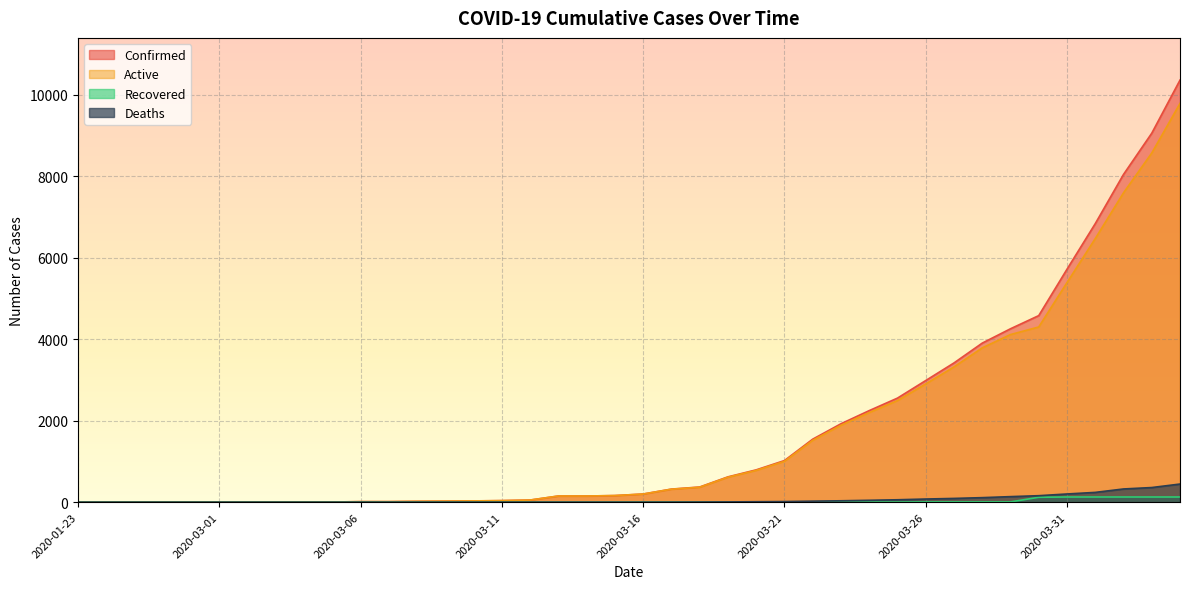

At how many categories does at least one series exceed 1013?

15